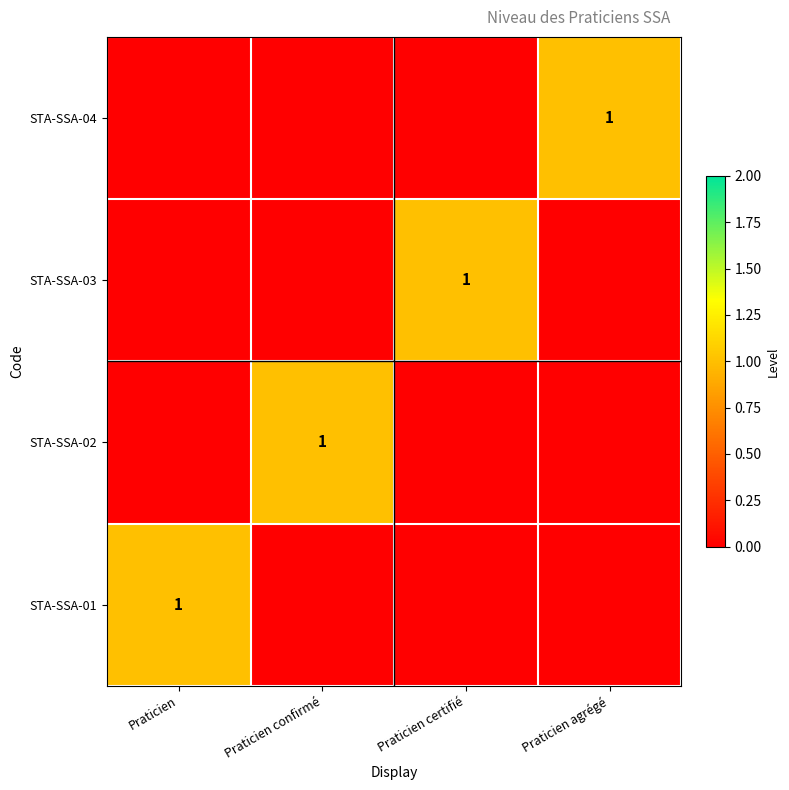

Between Praticien certifié and Praticien, which is larger?

Praticien